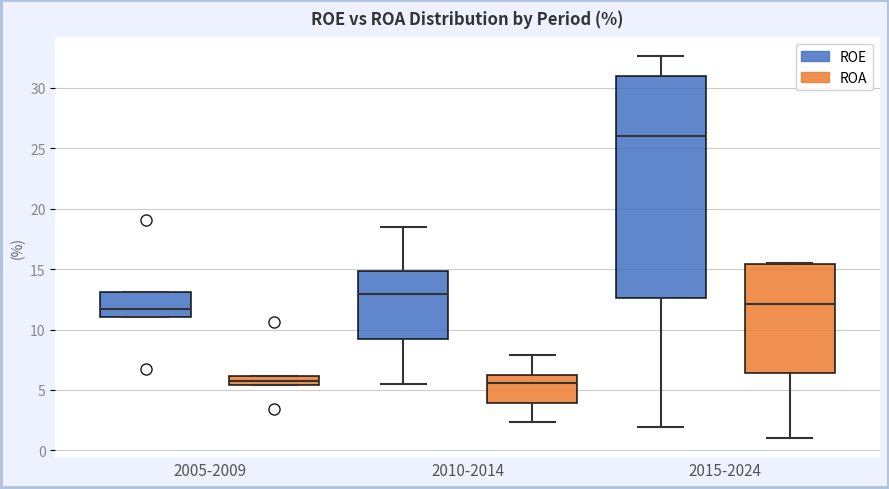

Reading left to right, transcribe this box plot: for each box, give where its median line is, the range the box spans, and where its two whiskers end, as read against the y-axis. The values are not printed on the chart, so give them approximately, as read against the axis.

2005-2009 (ROE): median 11.5, box 11.0 to 13.0, whiskers 11.0 to 13.0
2005-2009 (ROA): median 5.5 (inside the box), box 5.5 to 6.0, whiskers 5.5 to 6.0
2010-2014 (ROE): median 13.0, box 9.0 to 15.0, whiskers 5.5 to 18.5
2010-2014 (ROA): median 5.5, box 4.0 to 6.0, whiskers 2.5 to 8.0
2015-2024 (ROE): median 26.0, box 12.5 to 31.0, whiskers 2.0 to 32.5
2015-2024 (ROA): median 12.0, box 6.5 to 15.5, whiskers 1.0 to 15.5